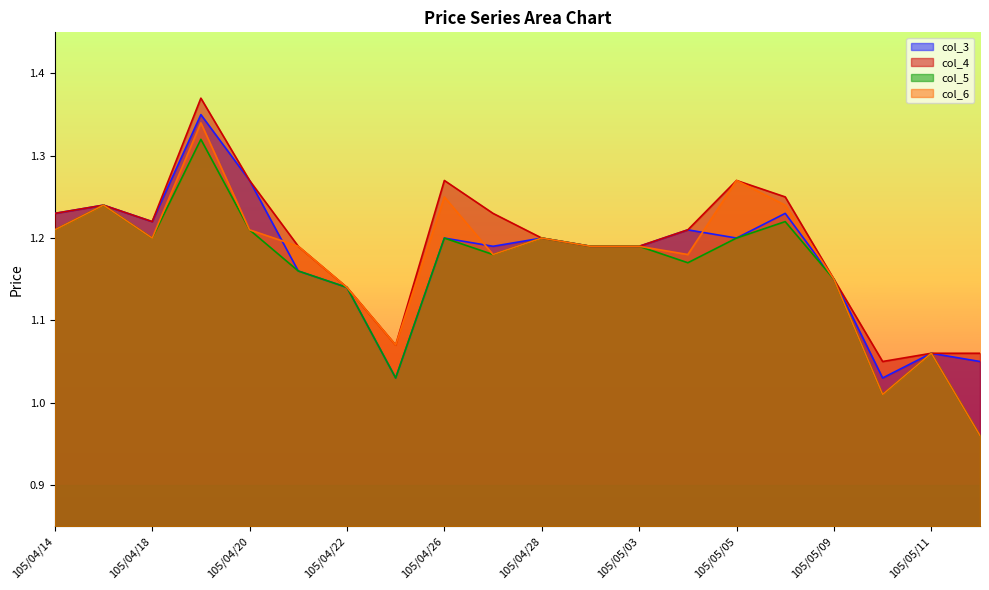

True or false: col_5 and col_3 cross at least once.

False